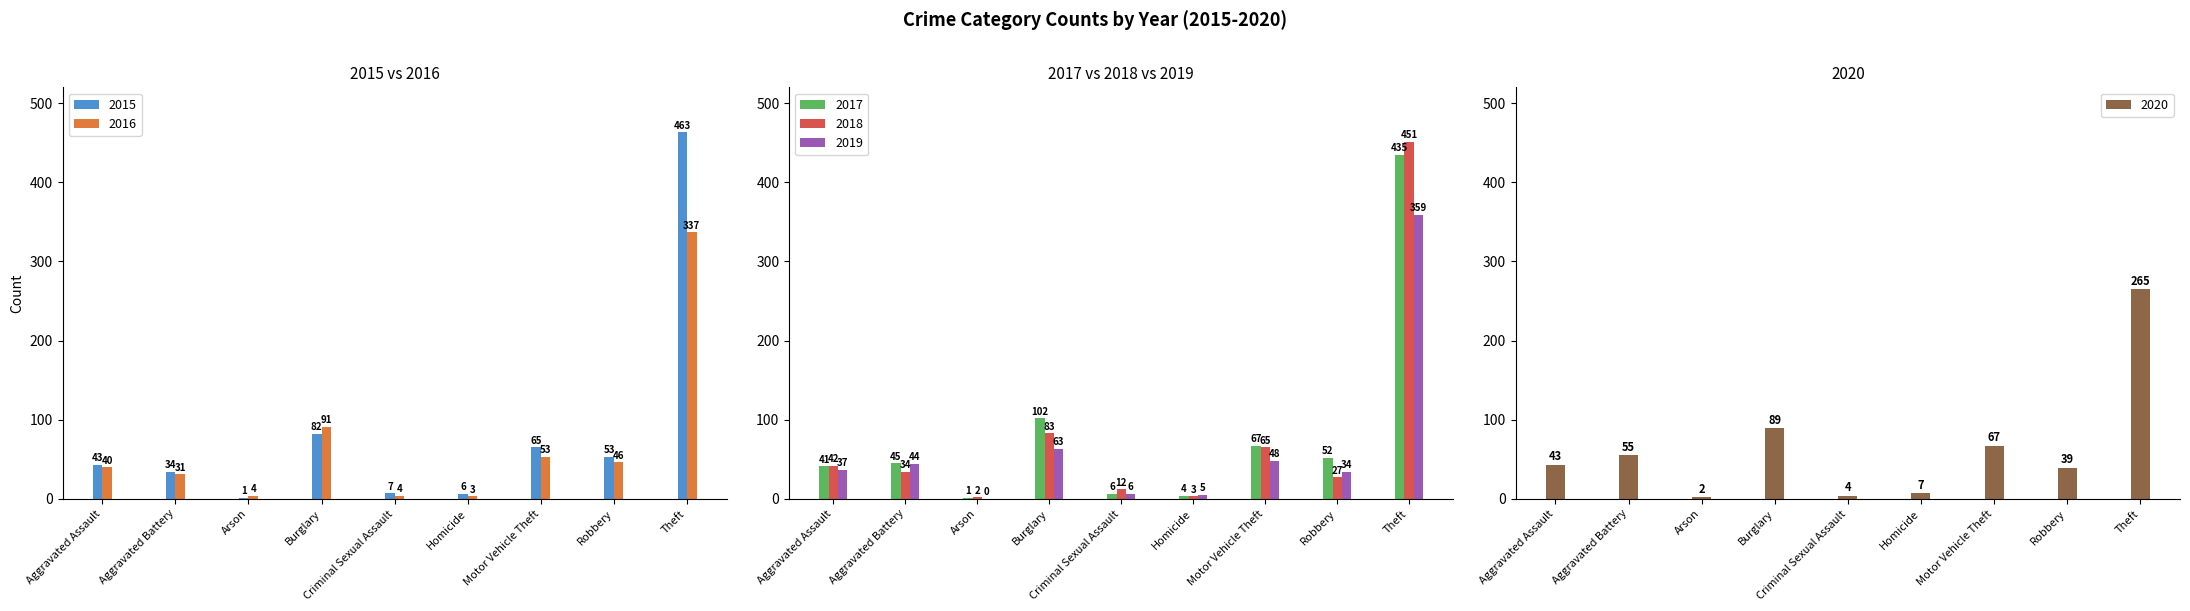

Is it true that 2015 equals 34 at Aggravated Battery?

True